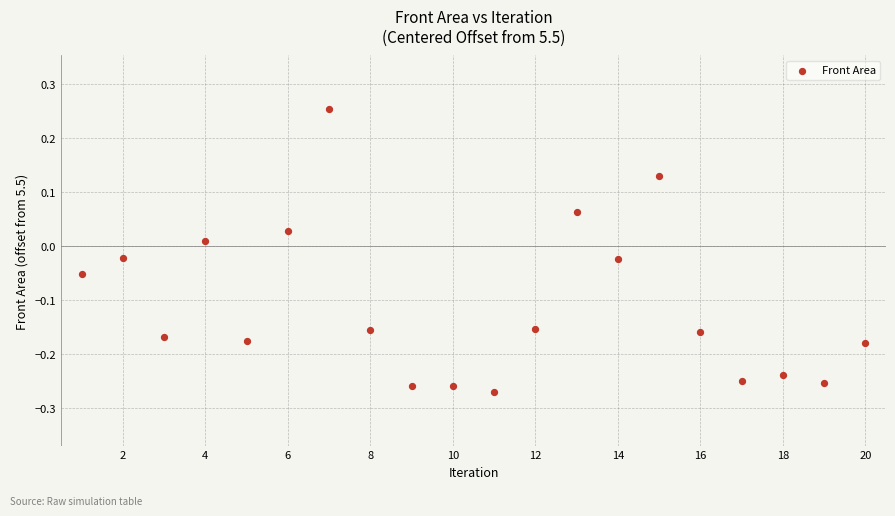

What is the range of Y values (max minus min)?

0.5